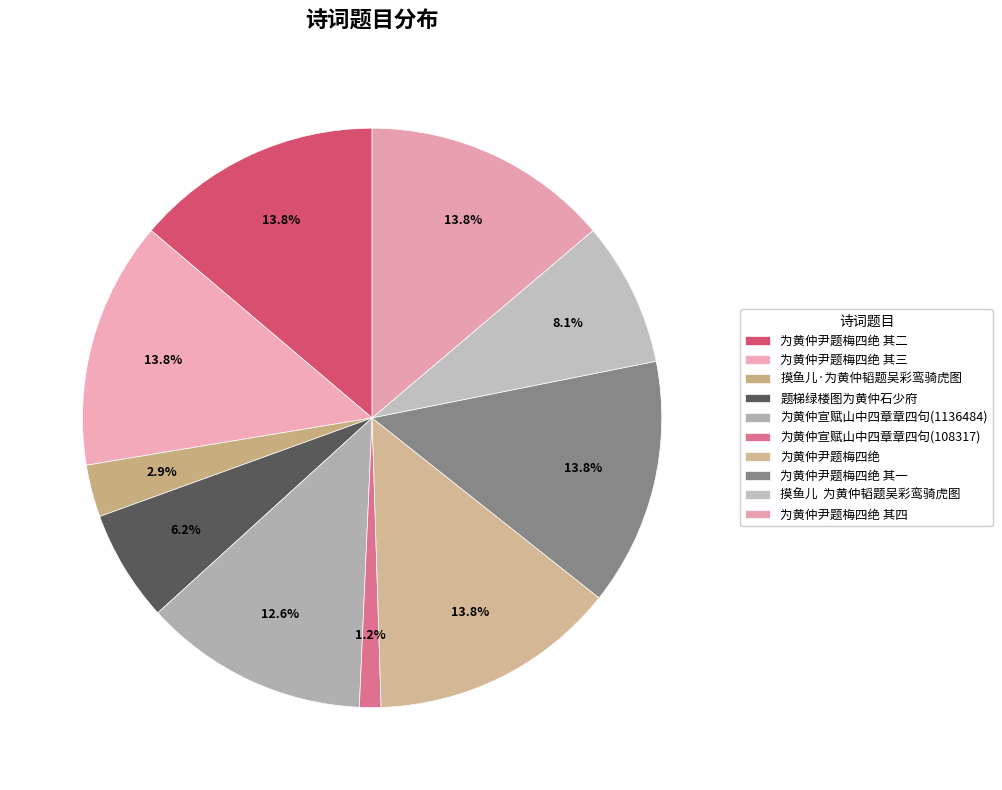

How many segments does this pie chart have?

10